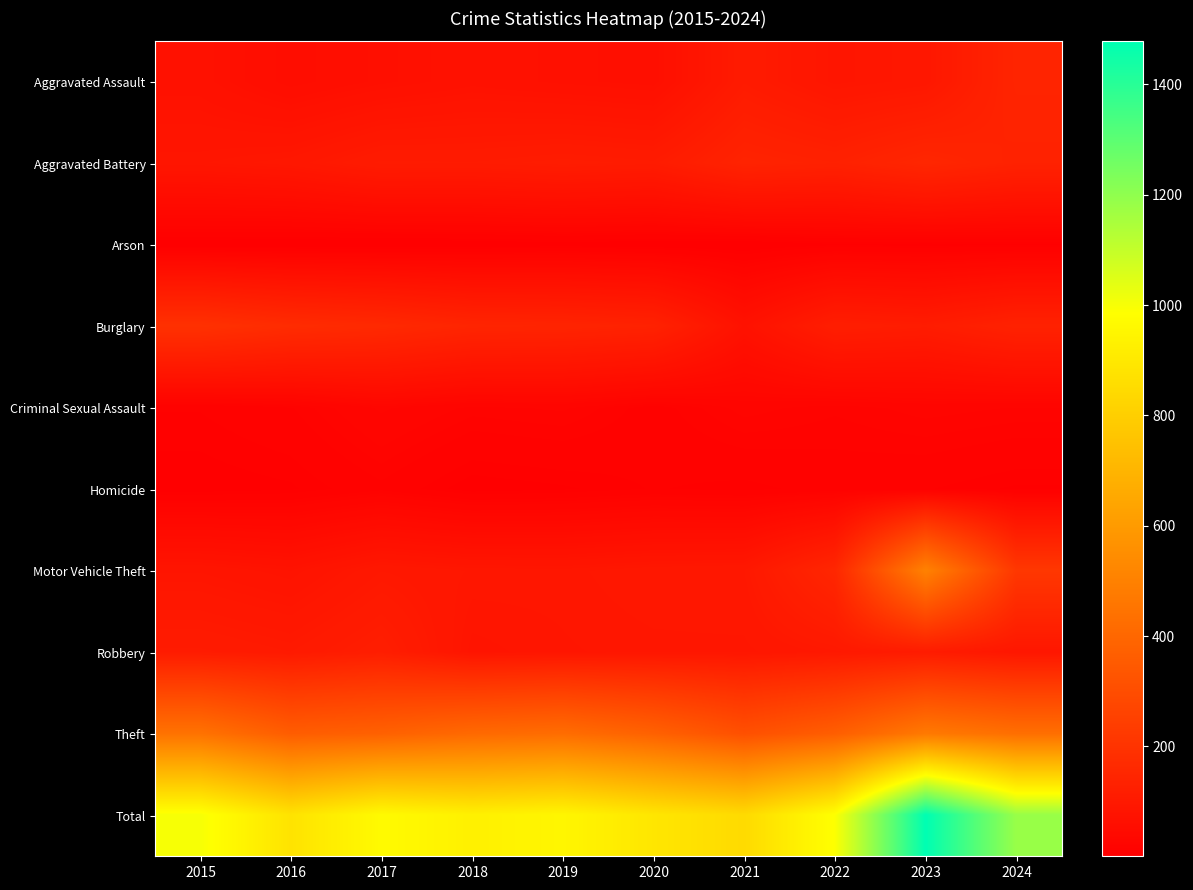

What is the spread (max minus min) of values at 2024?

1177